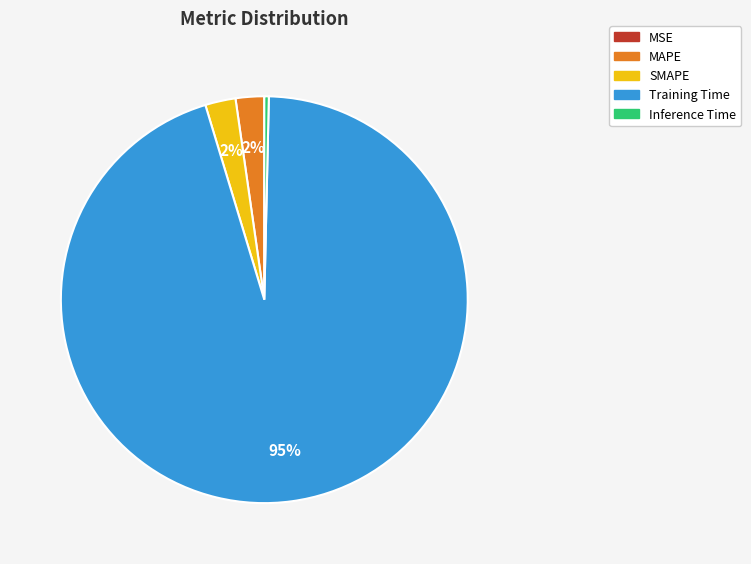

Which category has the biggest portion of the pie?

Training Time